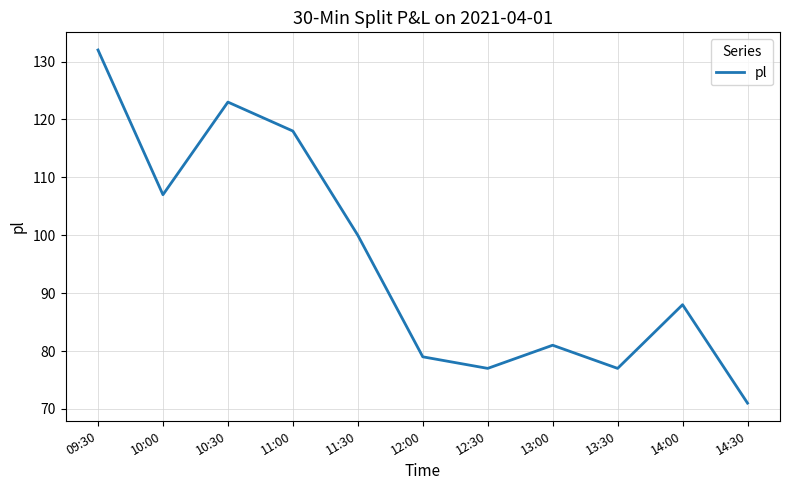

True or false: there are more than 0 points higher than both neighbors.

True